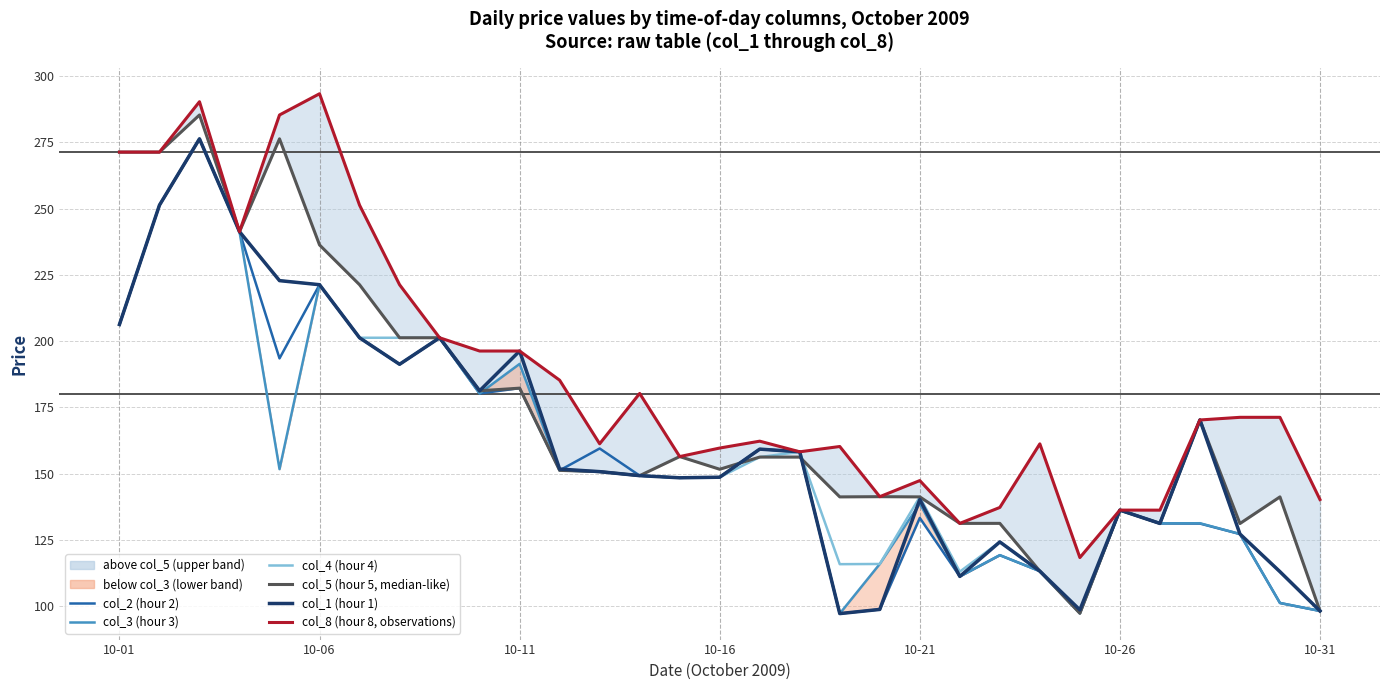

What is the value of the col_5 (hour 5, median-like) point at the 12th from the left?

151.3